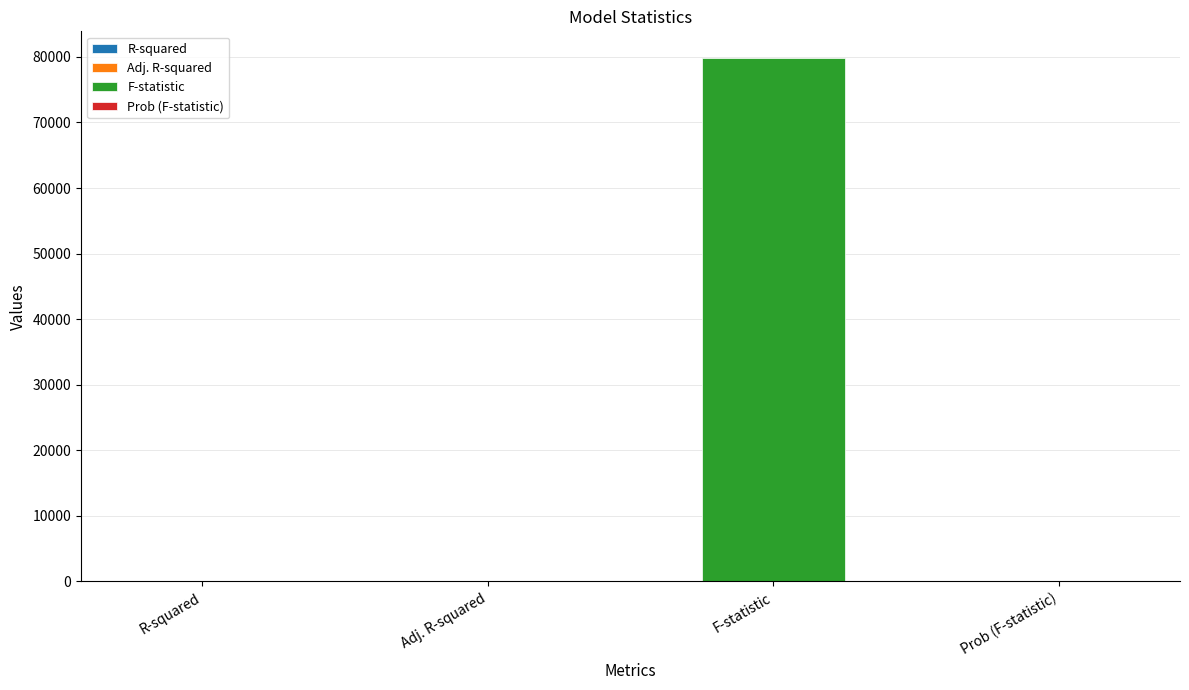

Which has a higher value, F-statistic or Prob (F-statistic)?

F-statistic